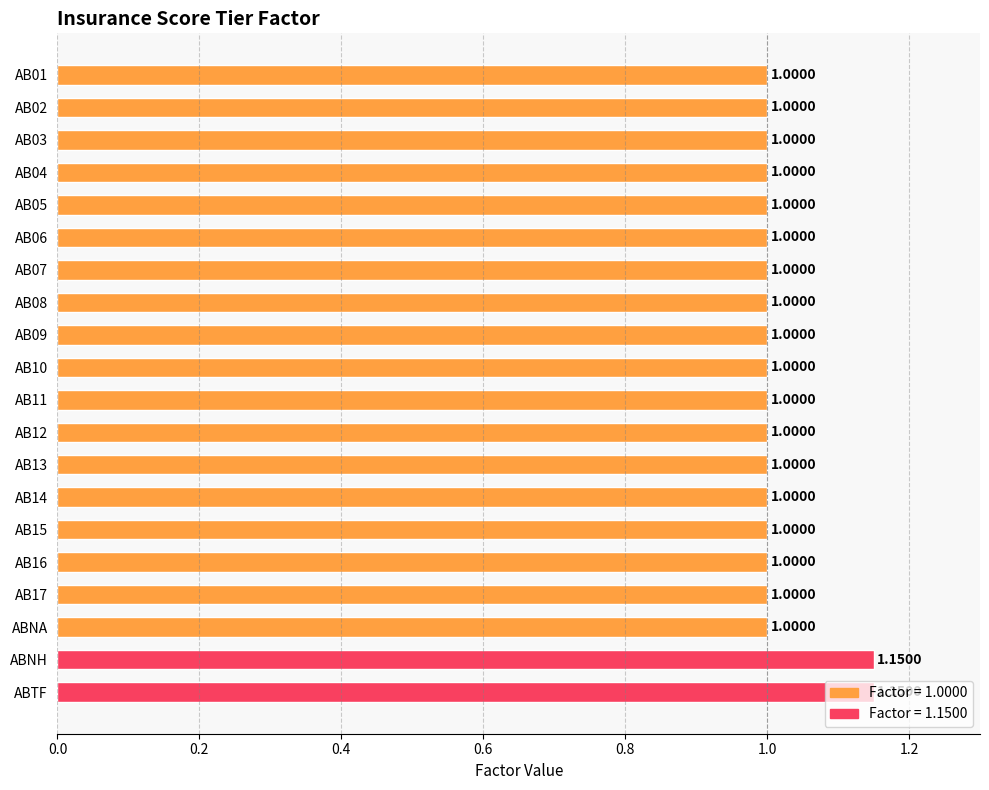

What is the sum of the values at AB09 and AB08?

2.0